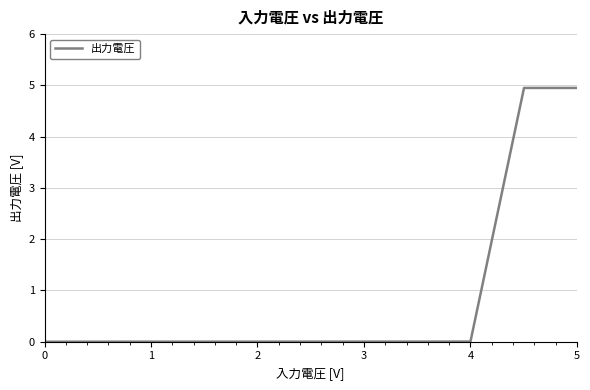

What is the difference between the maximum and second lowest values?

4.9